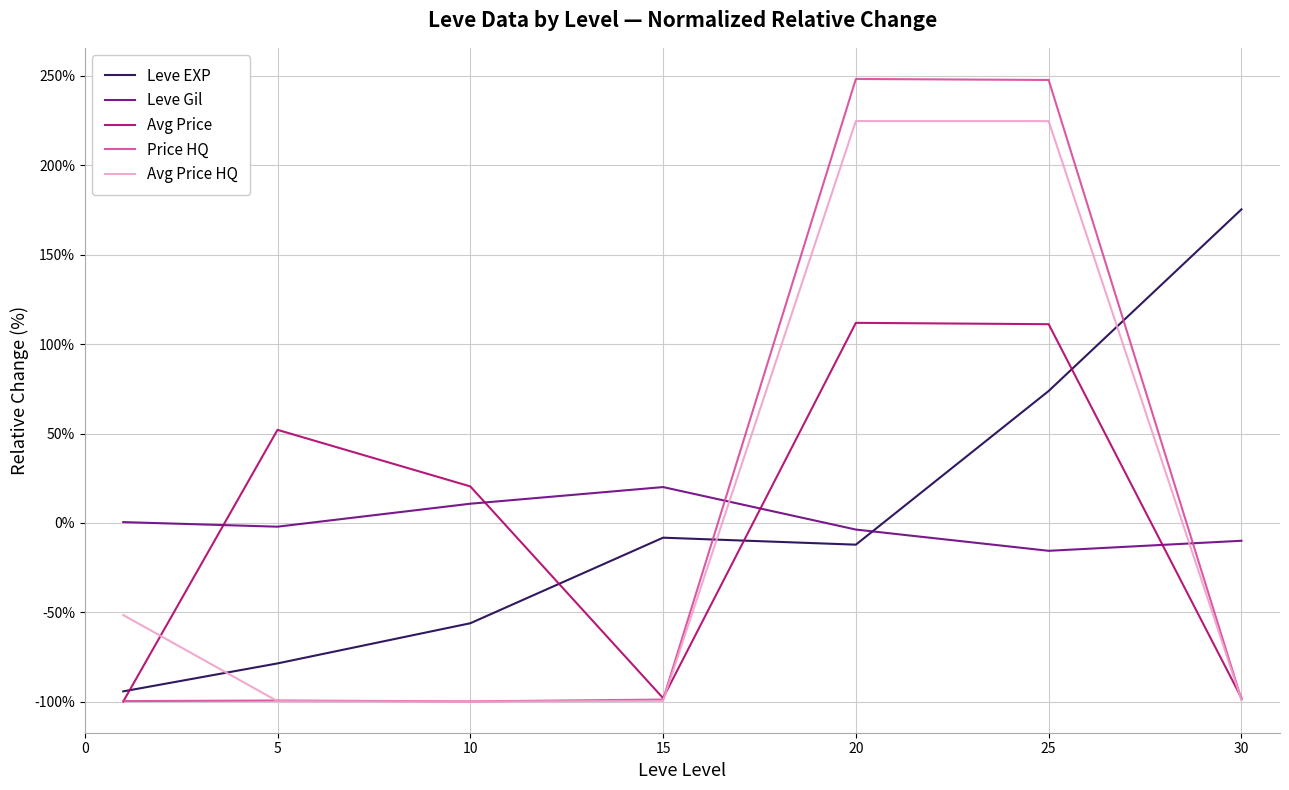

After their last crossing, which series has the higher values: Leve Gil or Price HQ?

Leve Gil